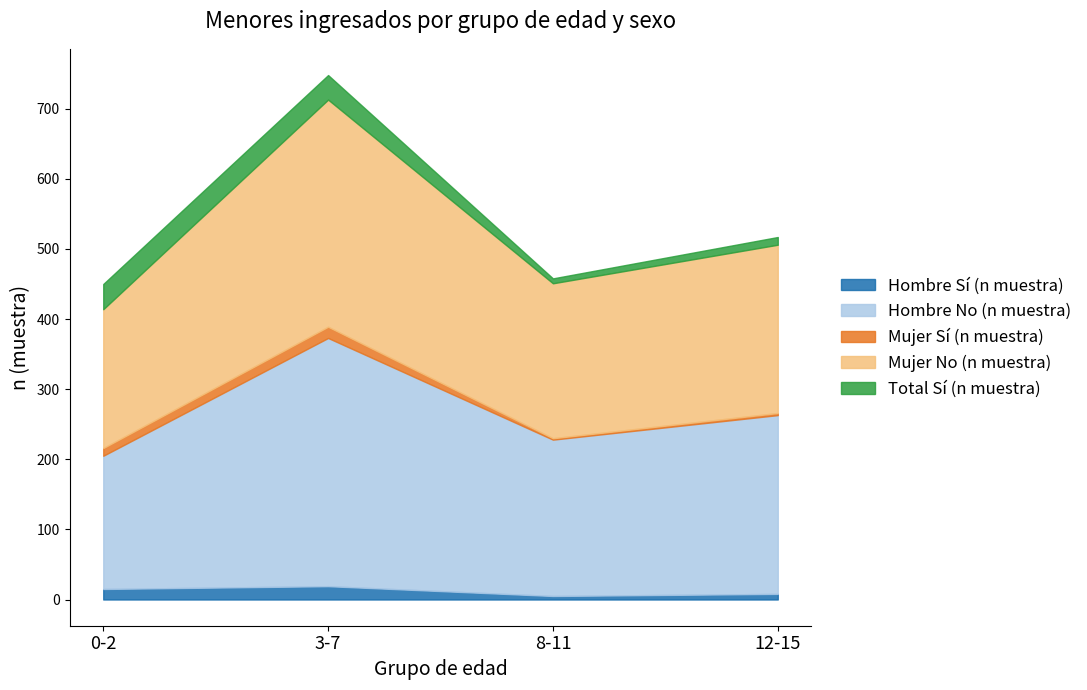

The value of Hombre No (n muestra) at 0-2 is 190. True or false?

True